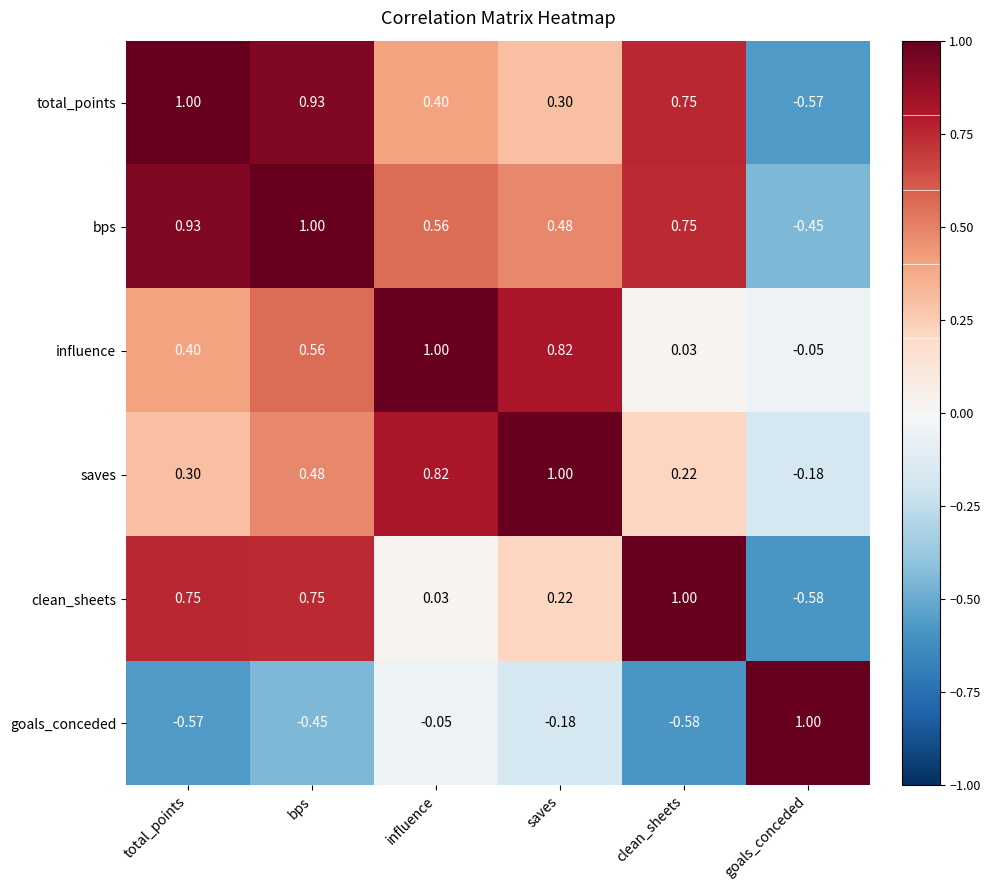

What is the difference between the highest and lowest values at clean_sheets?

1.6